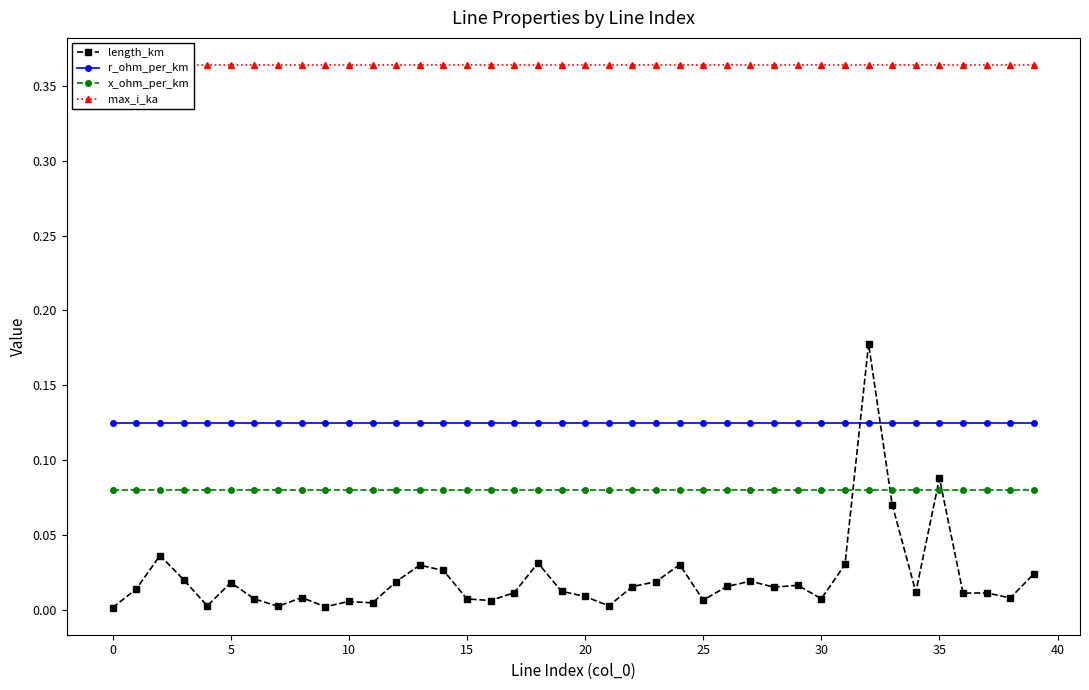

True or false: r_ohm_per_km and x_ohm_per_km cross at least once.

False